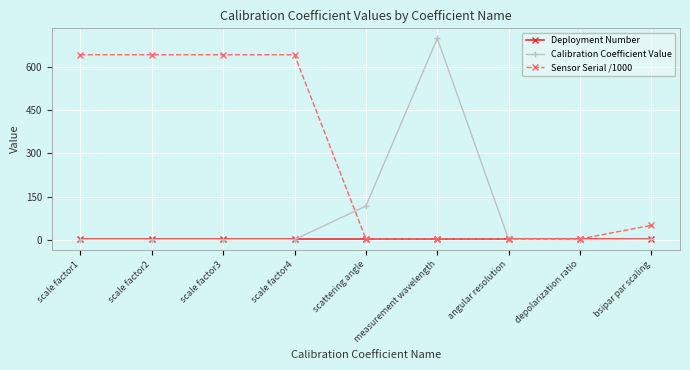

Which label corresponds to the largest value in the chart?

measurement wavelength